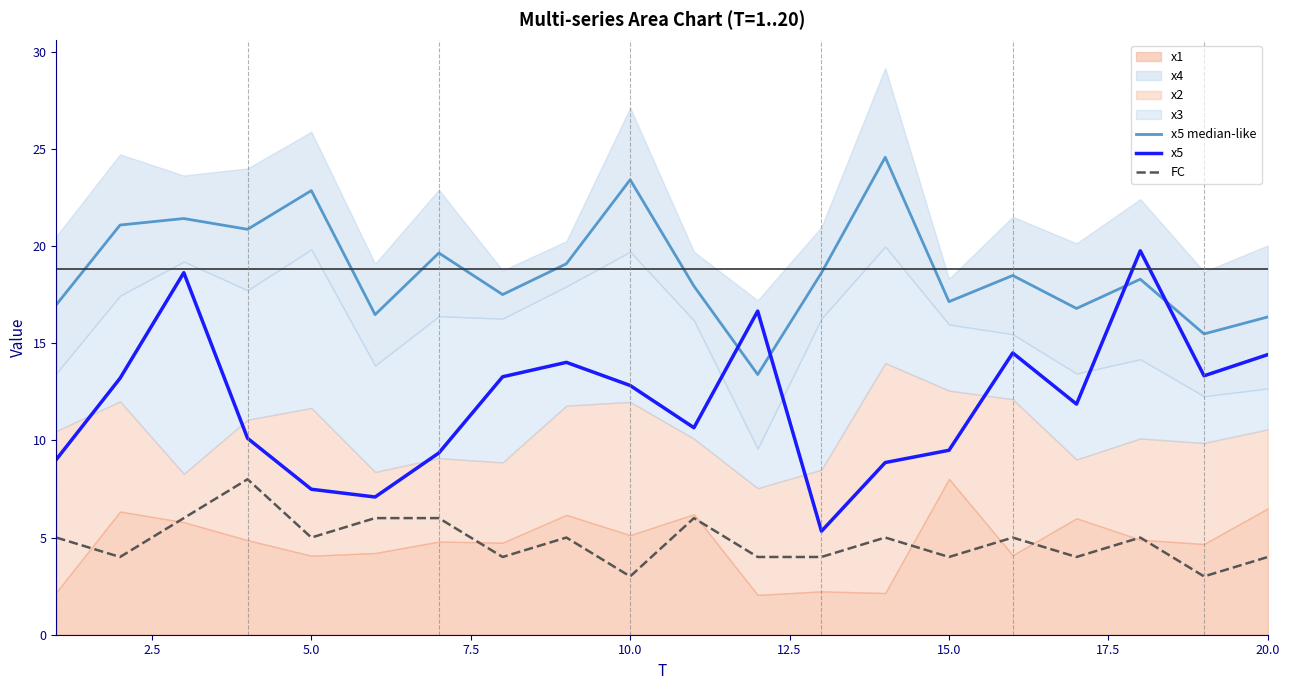

How many values in the x5 series are below 12?

10